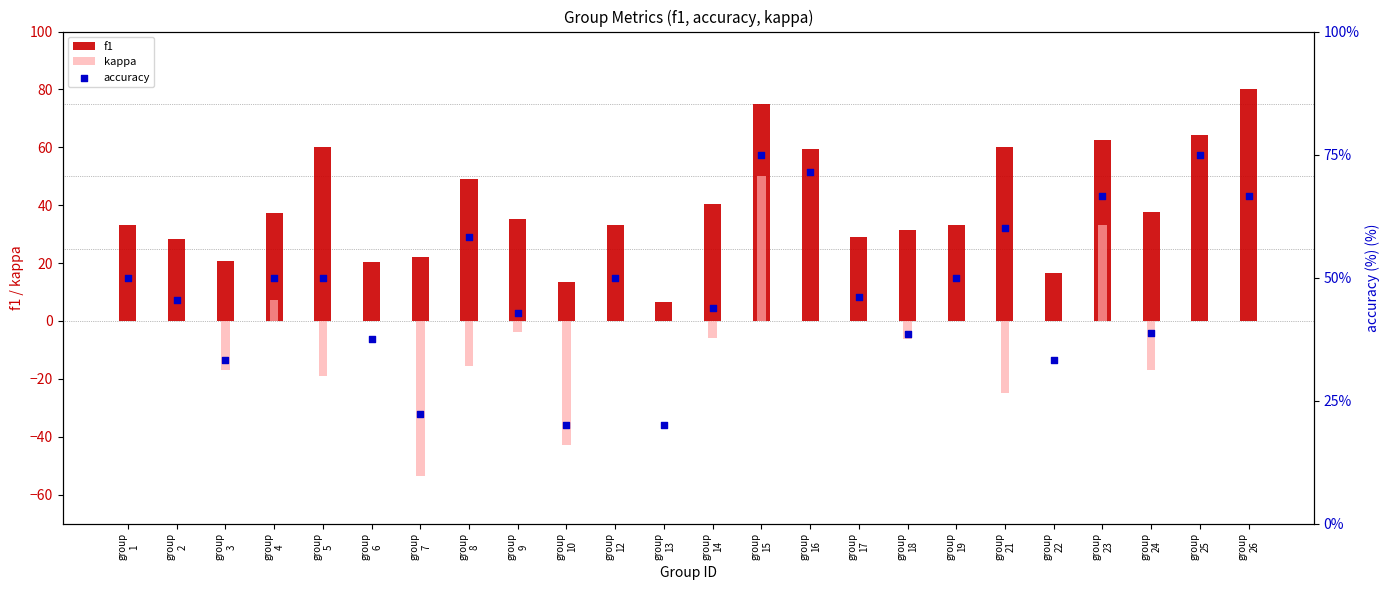

Which series reaches the minimum Y coordinate?

kappa